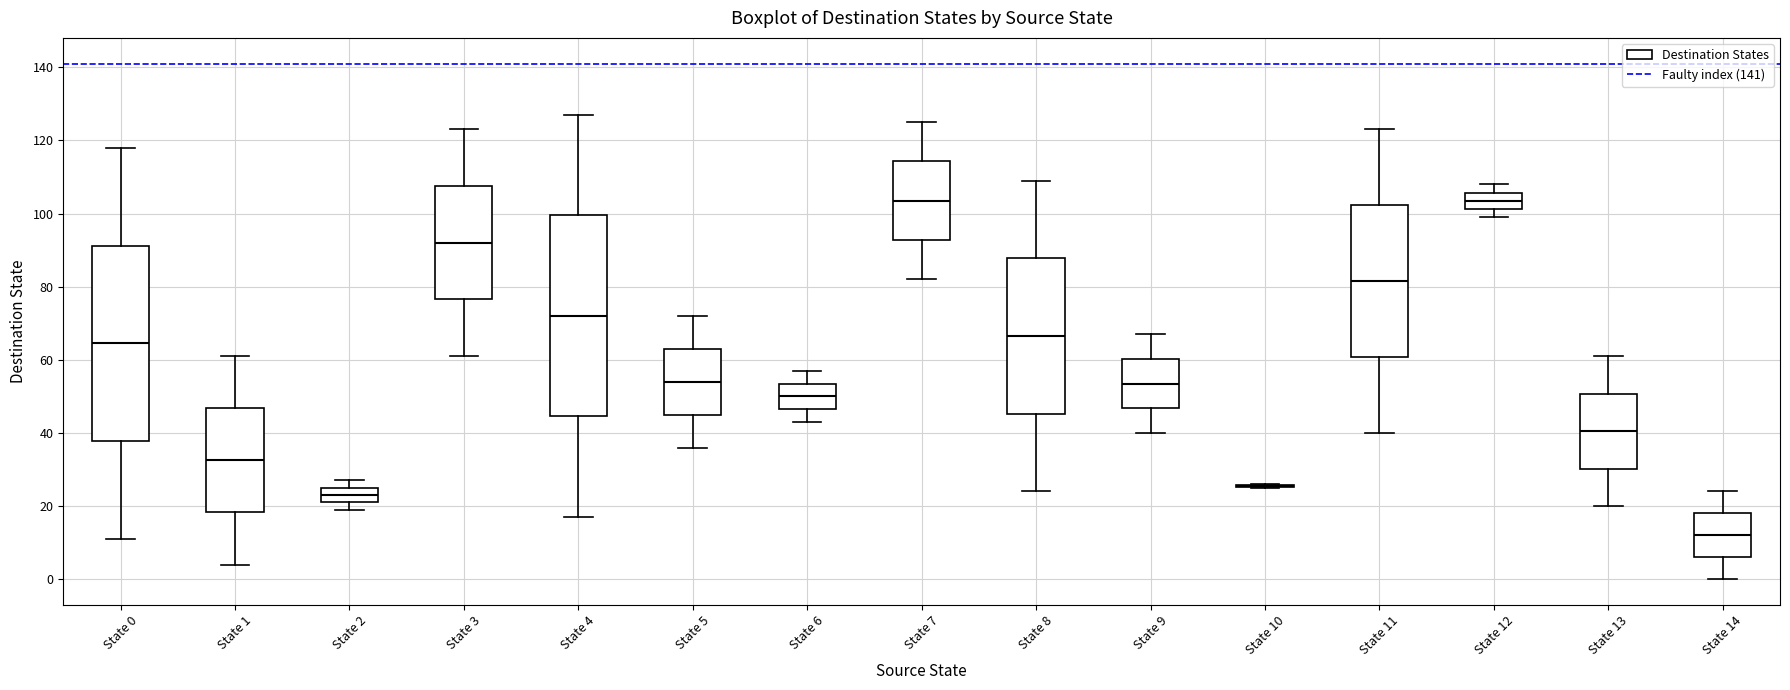

Reading left to right, transcribe this box plot: for each box, give where its median line is, the range the box spans, and where its two whiskers end, as read against the y-axis. The values are not printed on the chart, so give them approximately, as read against the axis.

State 0: median 64, box 38 to 92, whiskers 12 to 118
State 1: median 32, box 18 to 46, whiskers 4 to 62
State 2: median 24, box 22 to 26, whiskers 20 to 28
State 3: median 92, box 76 to 108, whiskers 62 to 124
State 4: median 72, box 44 to 100, whiskers 18 to 128
State 5: median 54, box 46 to 64, whiskers 36 to 72
State 6: median 50, box 46 to 54, whiskers 44 to 58
State 7: median 104, box 92 to 114, whiskers 82 to 126
State 8: median 66, box 46 to 88, whiskers 24 to 110
State 9: median 54, box 46 to 60, whiskers 40 to 68
State 10: box collapsed to a line at 26, whiskers 26 to 26
State 11: median 82, box 60 to 102, whiskers 40 to 124
State 12: median 104, box 102 to 106, whiskers 100 to 108
State 13: median 40, box 30 to 50, whiskers 20 to 62
State 14: median 12, box 6 to 18, whiskers 0 to 24